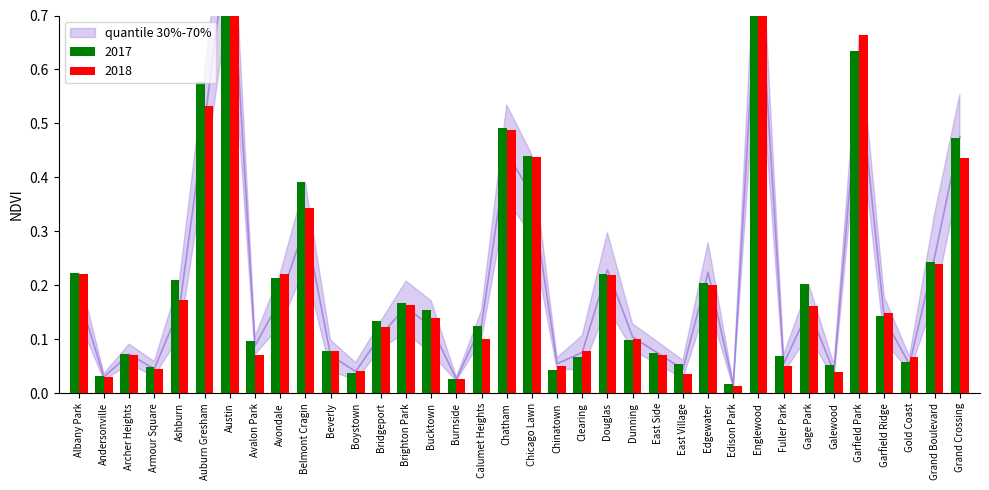

What is the approximate value of q30 at Chicago Lawn?

0.4